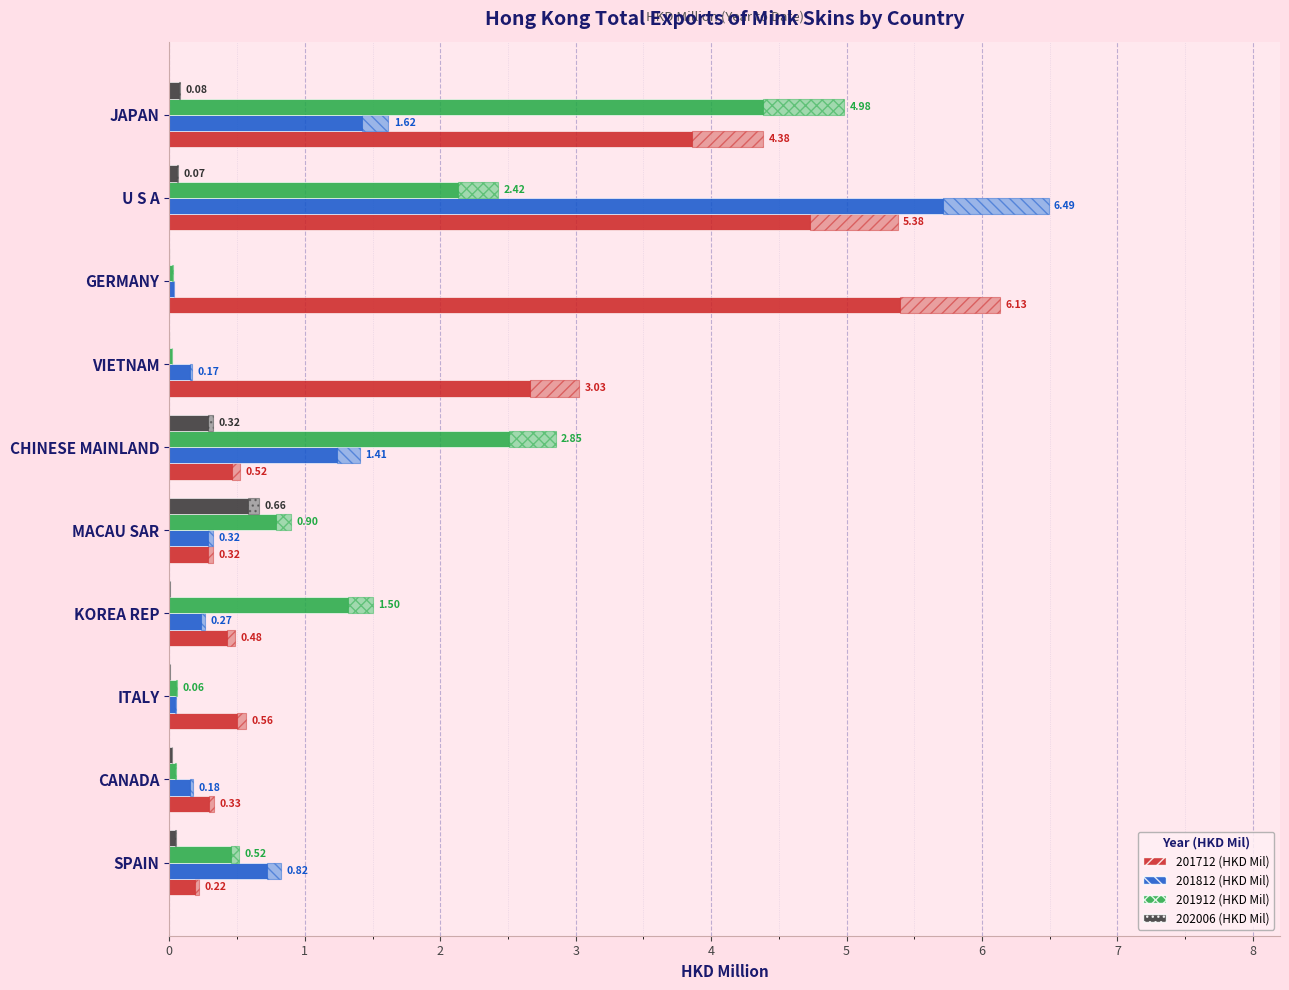

What is the average value of the 202006 (HKD Mil) series?

0.1